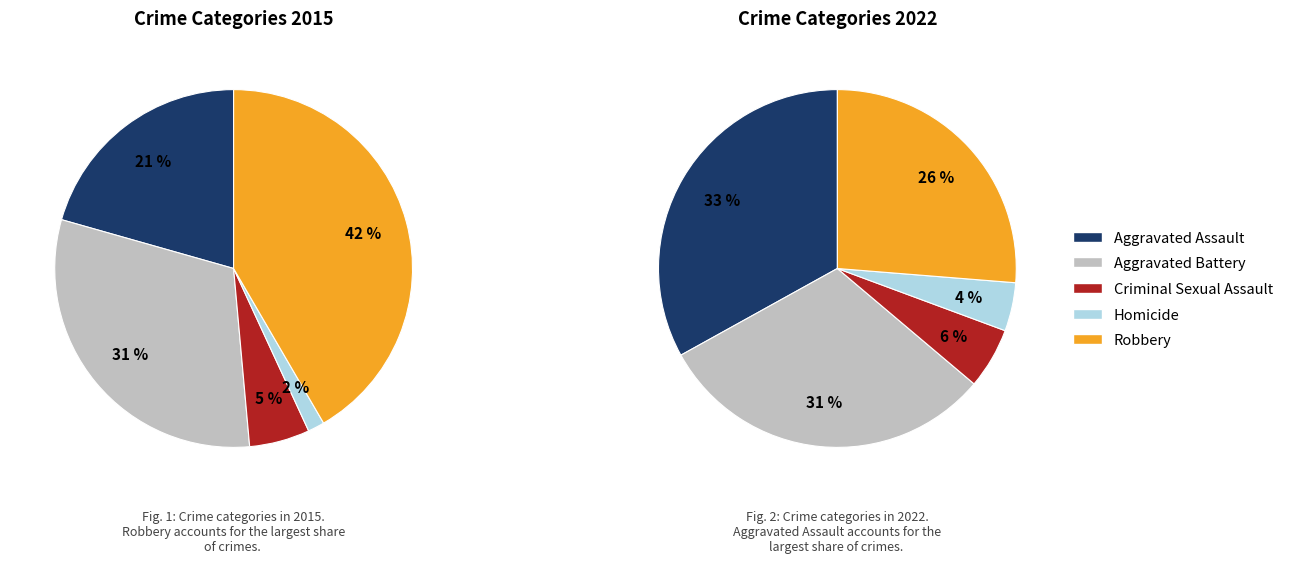

How many slices are in this pie chart?

5